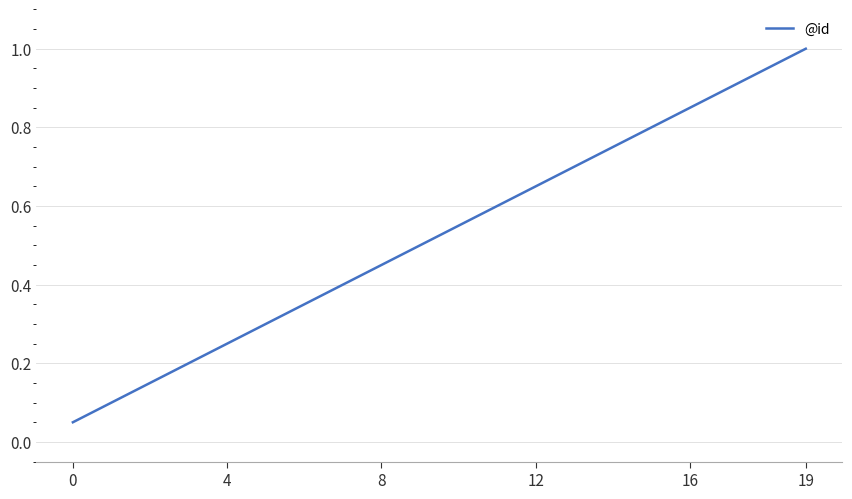

What is the maximum value shown in the chart?

1.0